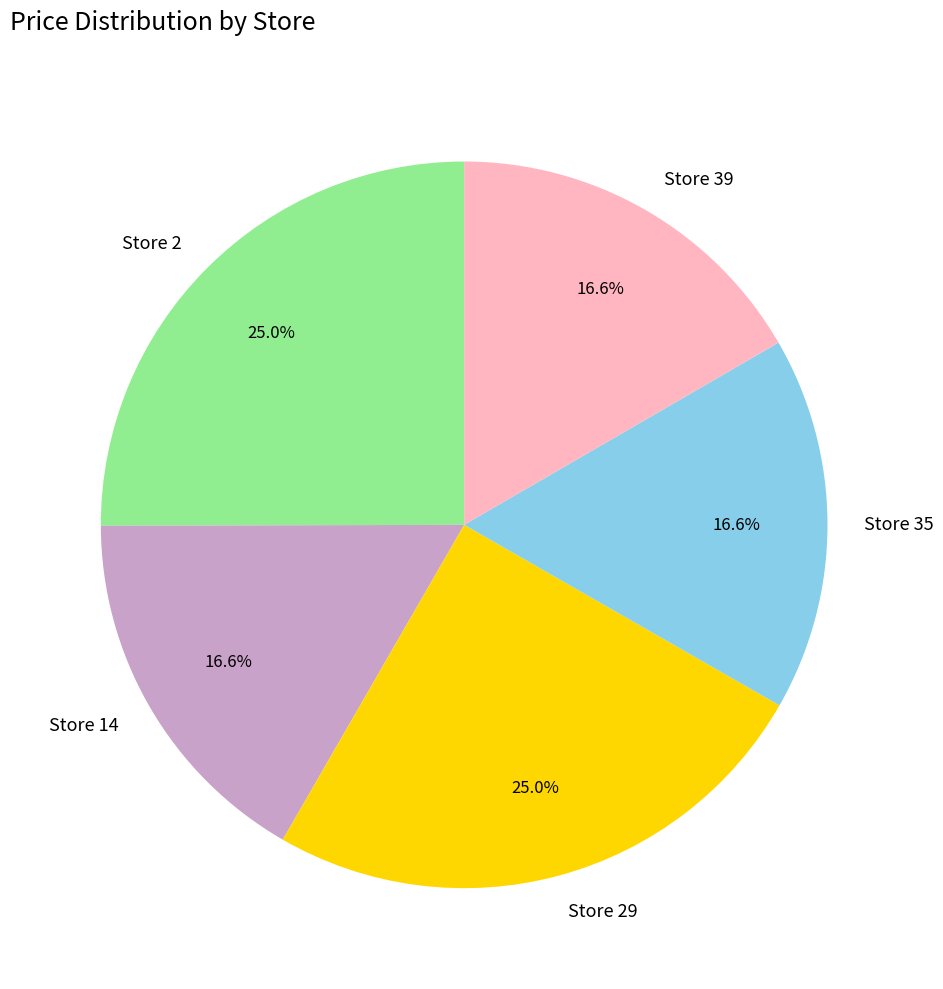

What percentage is the Store 39 slice, to the nearest percent?

17%